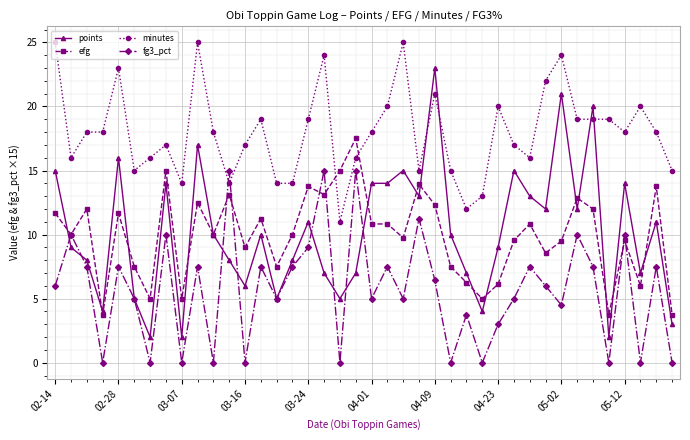

Which series has the largest total across all categories?

minutes